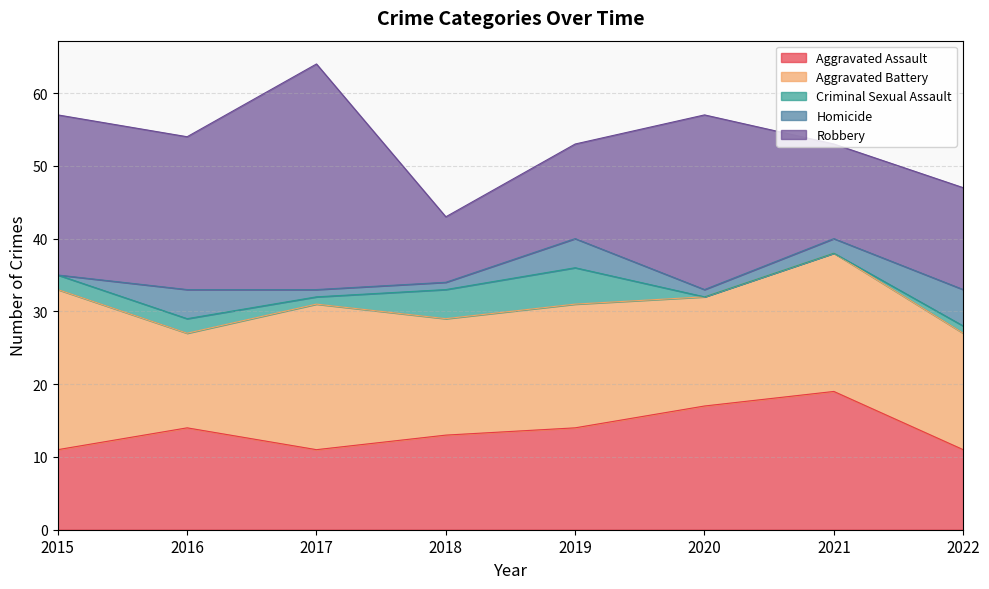

What is the difference between the Criminal Sexual Assault values at 2021 and 2018?

4